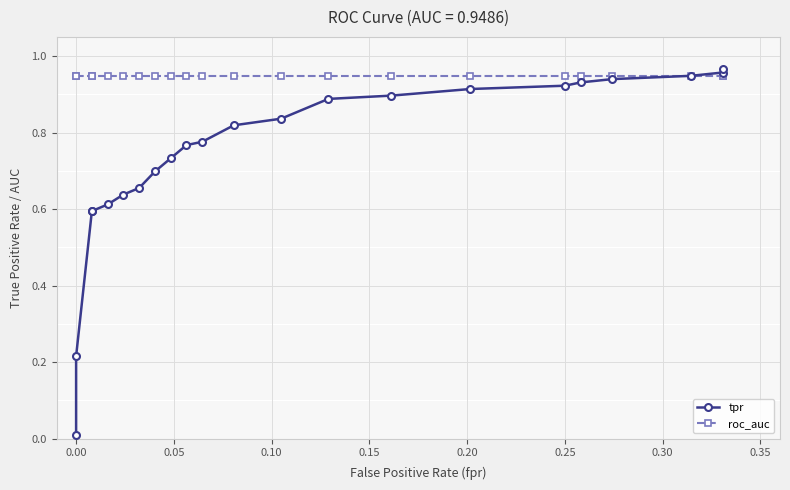

True or false: tpr has a value of 1.2 at 0.35.

False